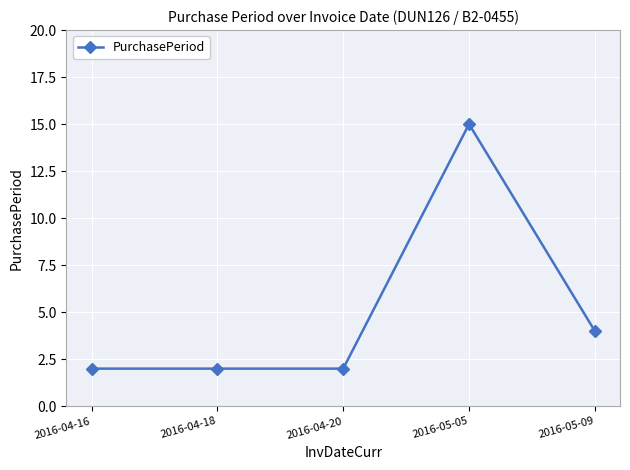

What is the maximum value shown in the chart?

15